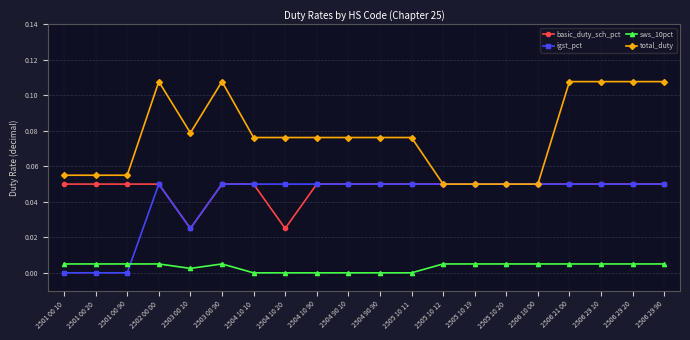

True or false: basic_duty_sch_pct and sws_10pct intersect in this chart.

False